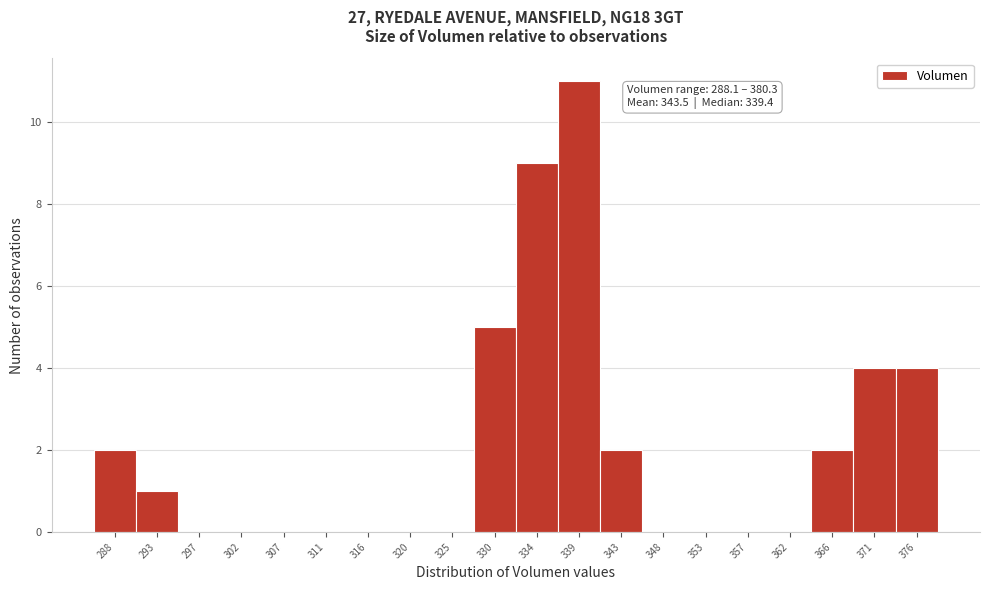

Reading left to right, transcribe all the data shown in this chart.

288=2	293=1	297=0	302=0	307=0	311=0	316=0	320=0	325=0	330=5	334=9	339=11	343=2	348=0	353=0	357=0	362=0	366=2	371=4	376=4